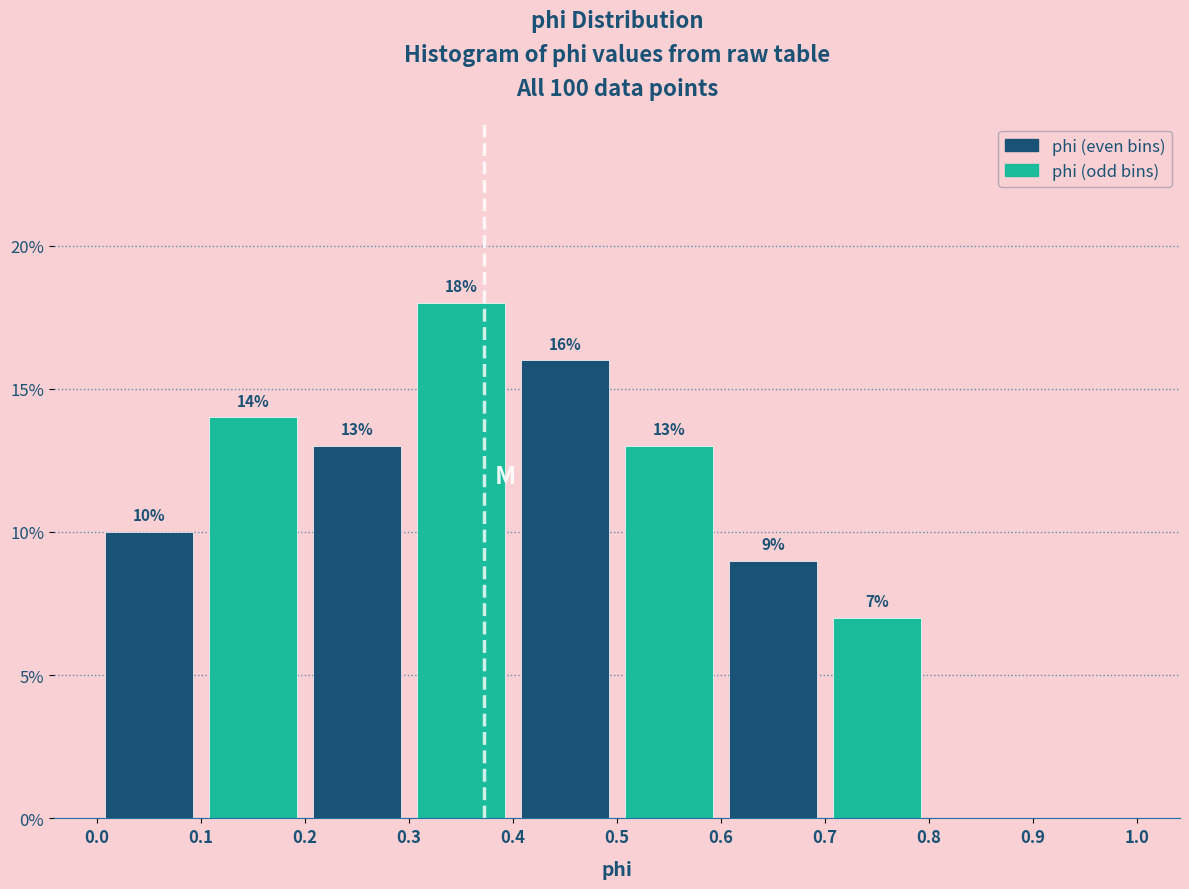

Over which range of the x-axis is the bar tallest?

0.3 to 0.4